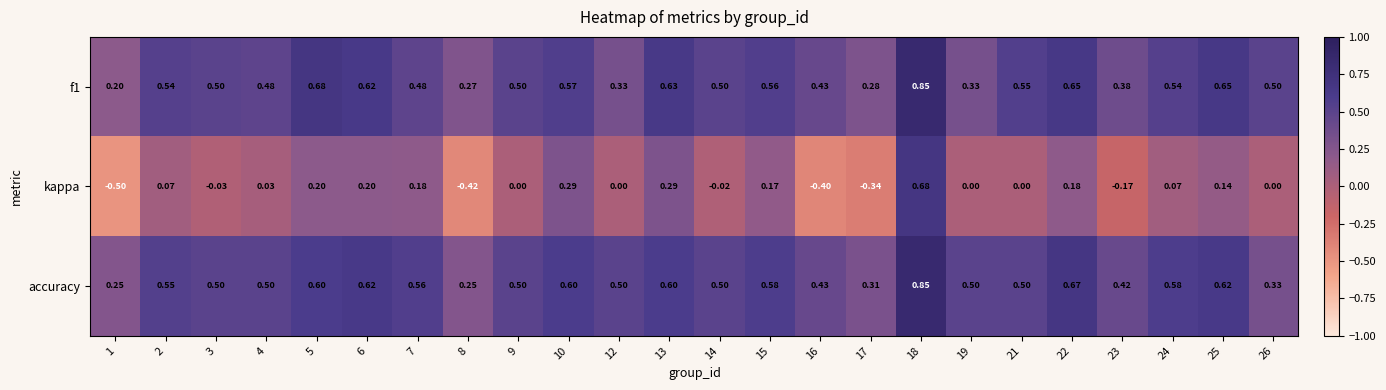

Which series changed the most between 4 and 7?

kappa